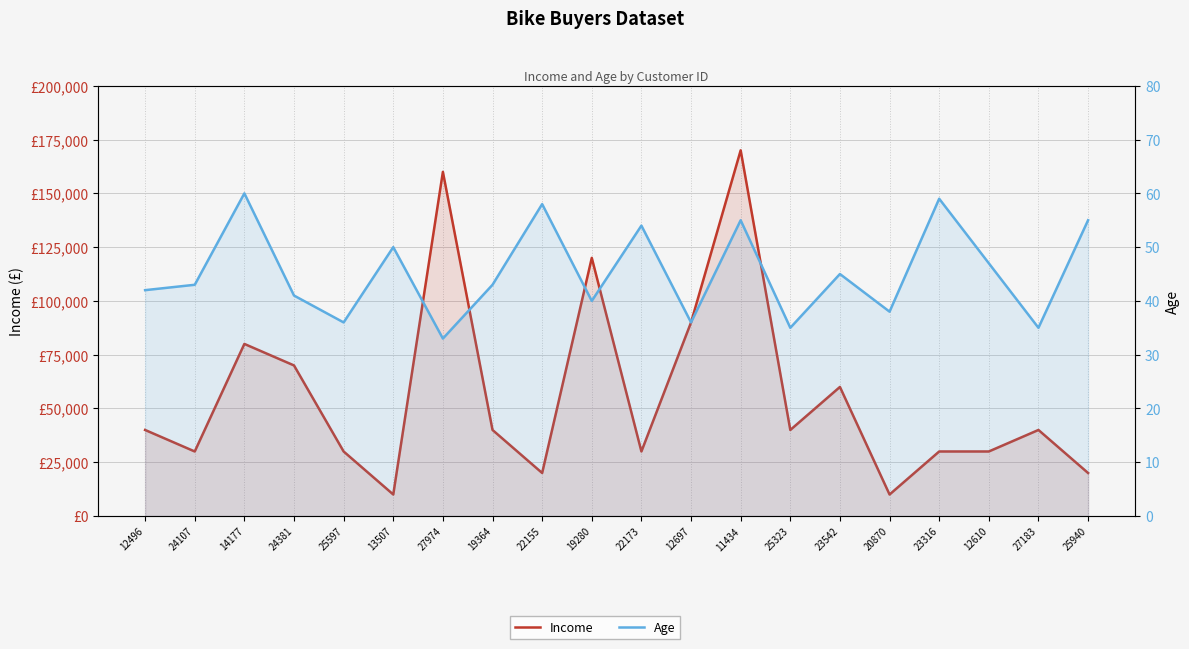

What value does the Income series have at 25940, to the nearest 10?

20000